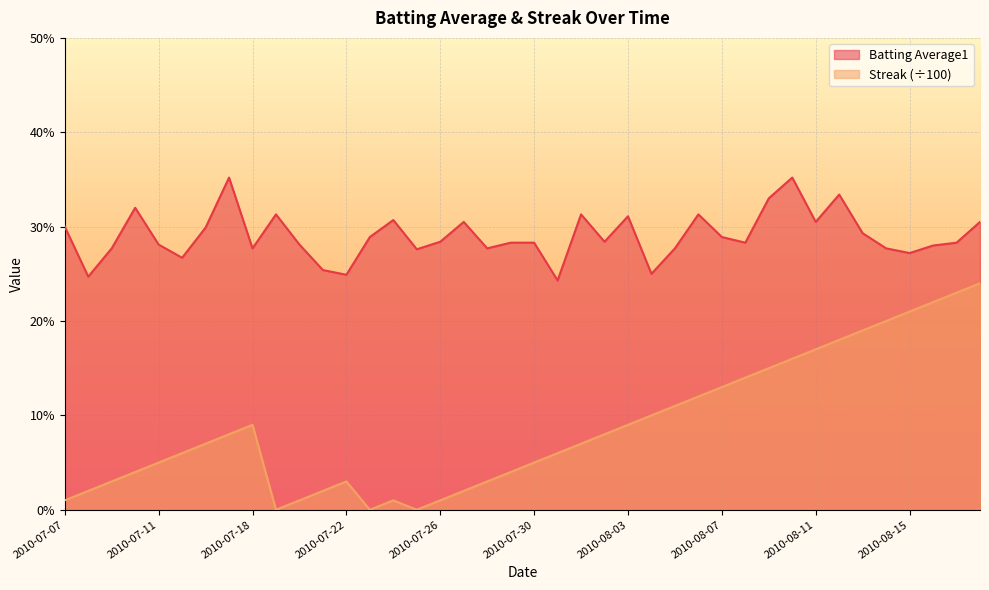

What is the sum of the Streak values at 2010-08-01 and 2010-07-08?

0.1